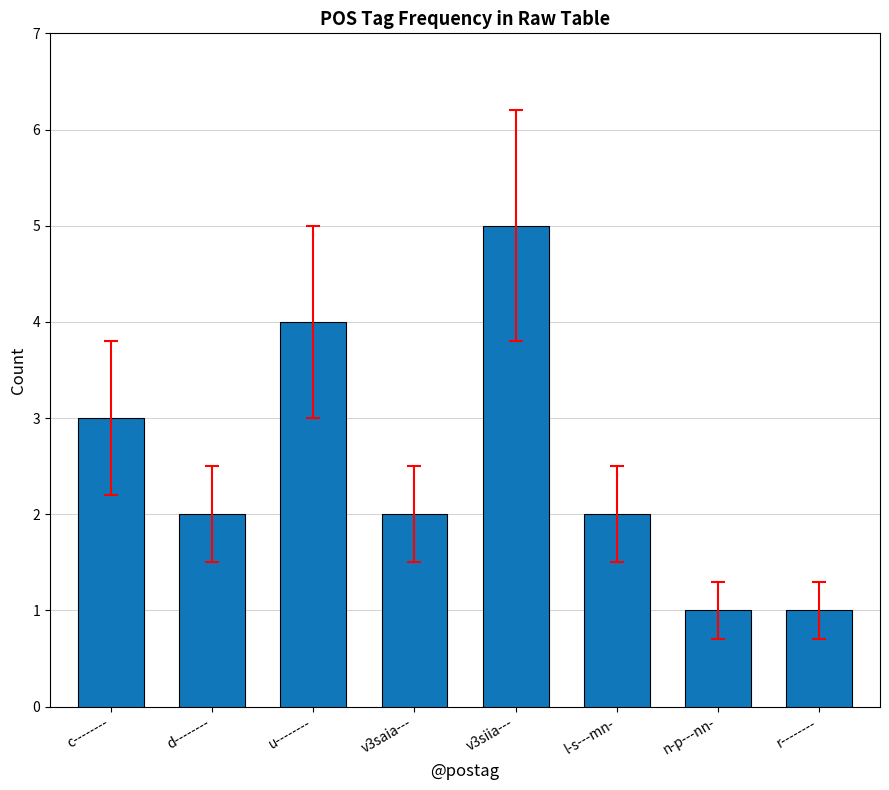

What is the minimum value shown in the chart?

1